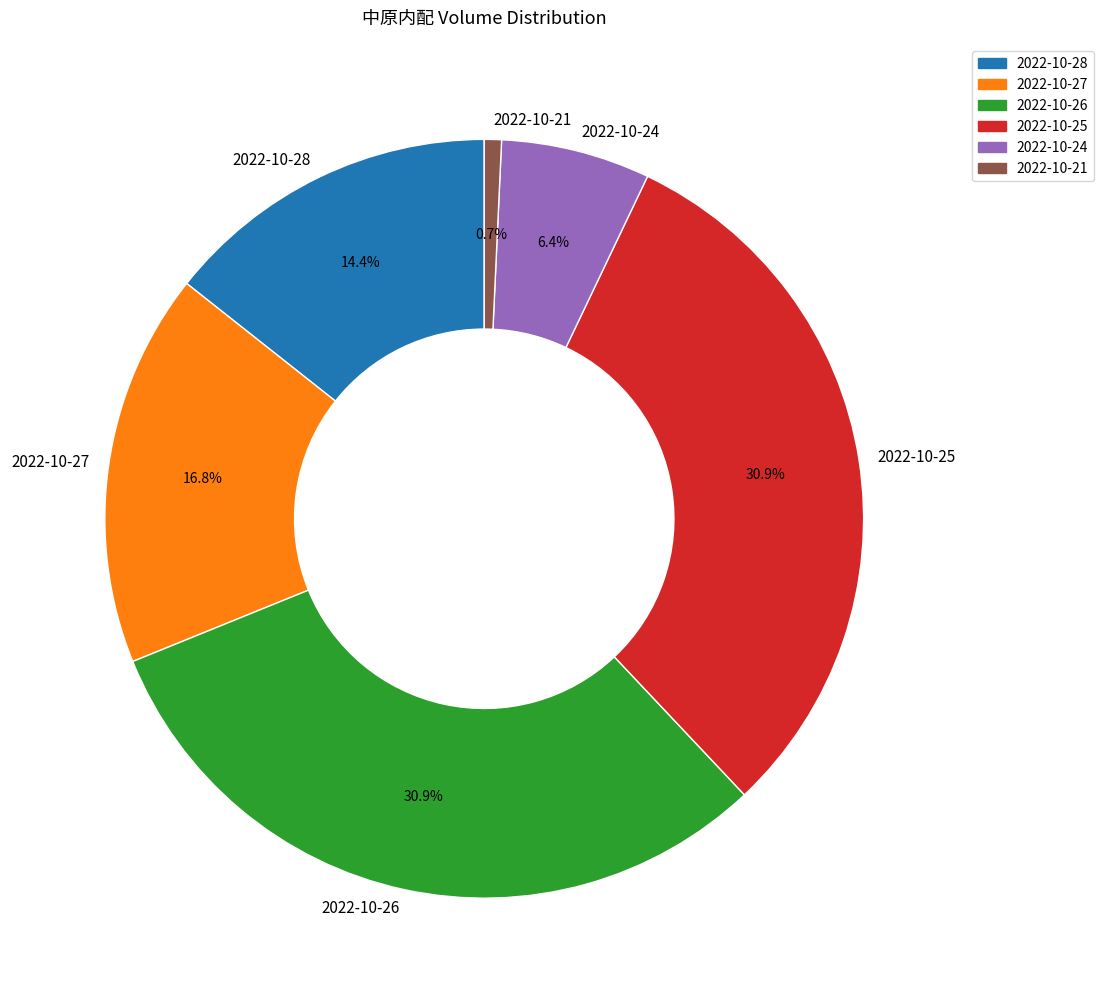

Do 2022-10-27 and 2022-10-26 together represent more than half of the pie?

No